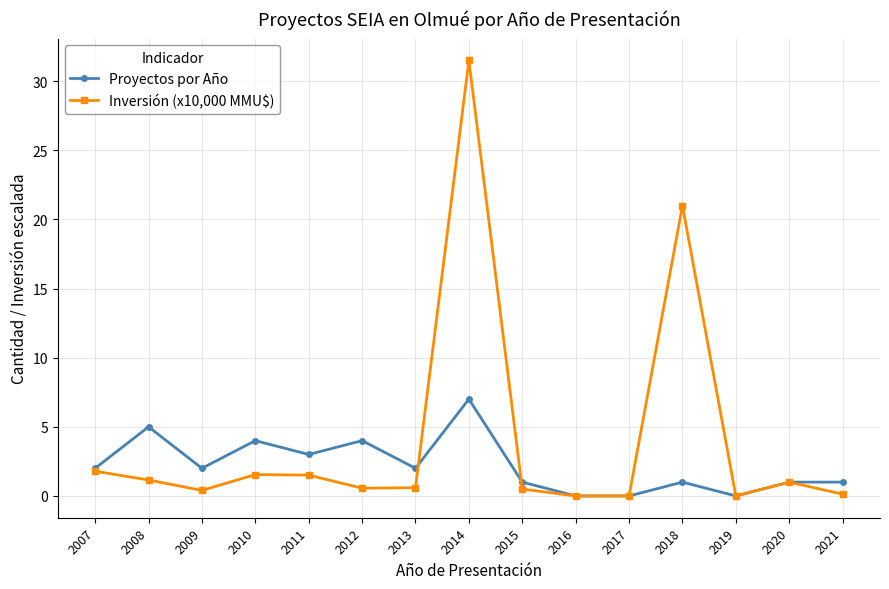

Count the Proyectos por Año values in the range 1 to 4.

10